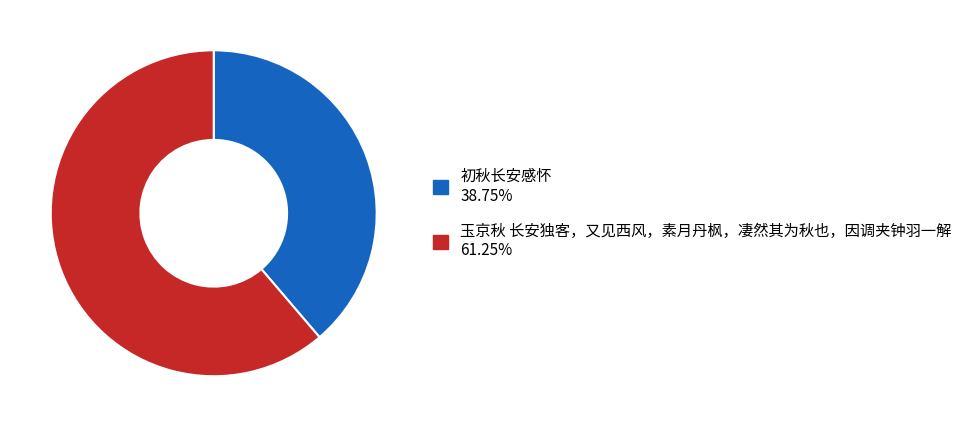

Do 玉京秋 长安独客，又见西风，素月丹枫，凄然其为秋也，因调夹钟羽一解 and 初秋长安感怀 together represent more than half of the pie?

Yes